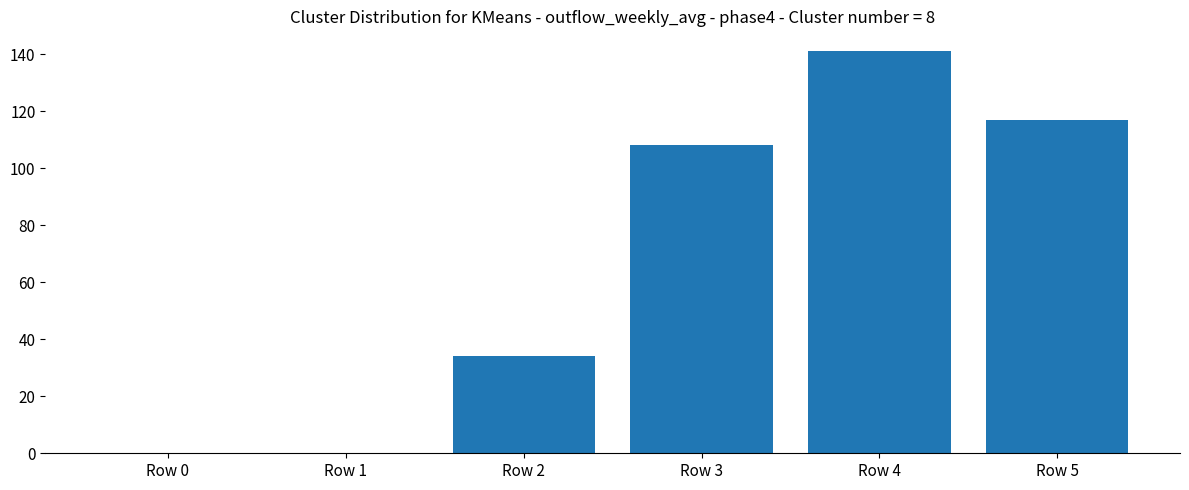

True or false: the data shows 34 at Row 2.

True